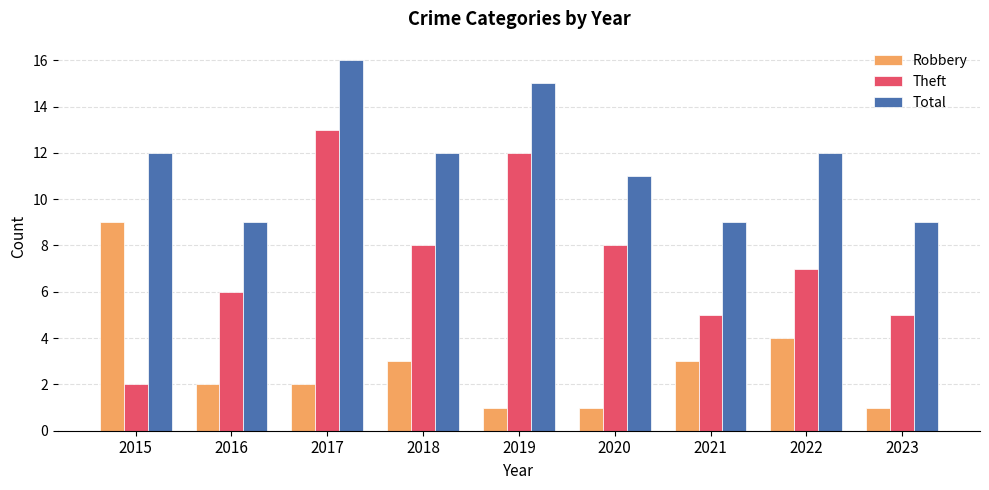

What is the value of the Theft bar at the 7th from the left?

5